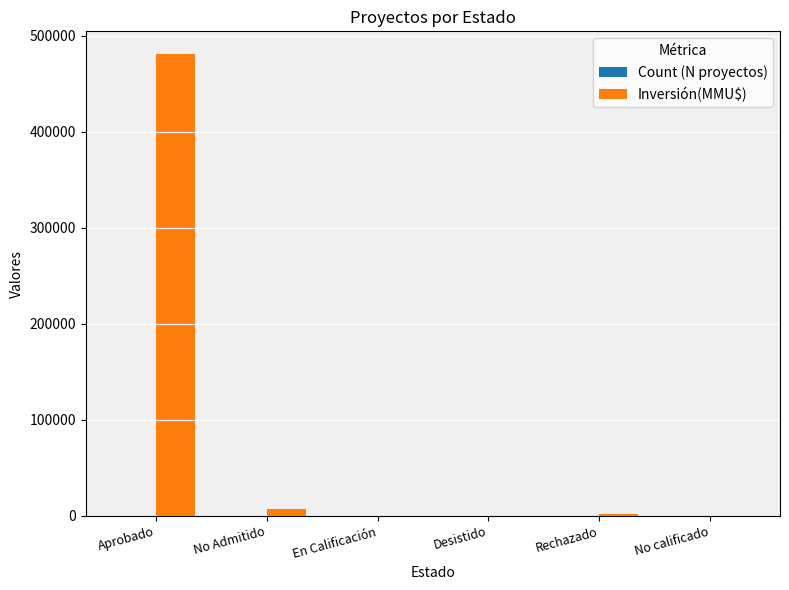

True or false: Inversión(MMU$) has a value of 480701 at Aprobado.

True